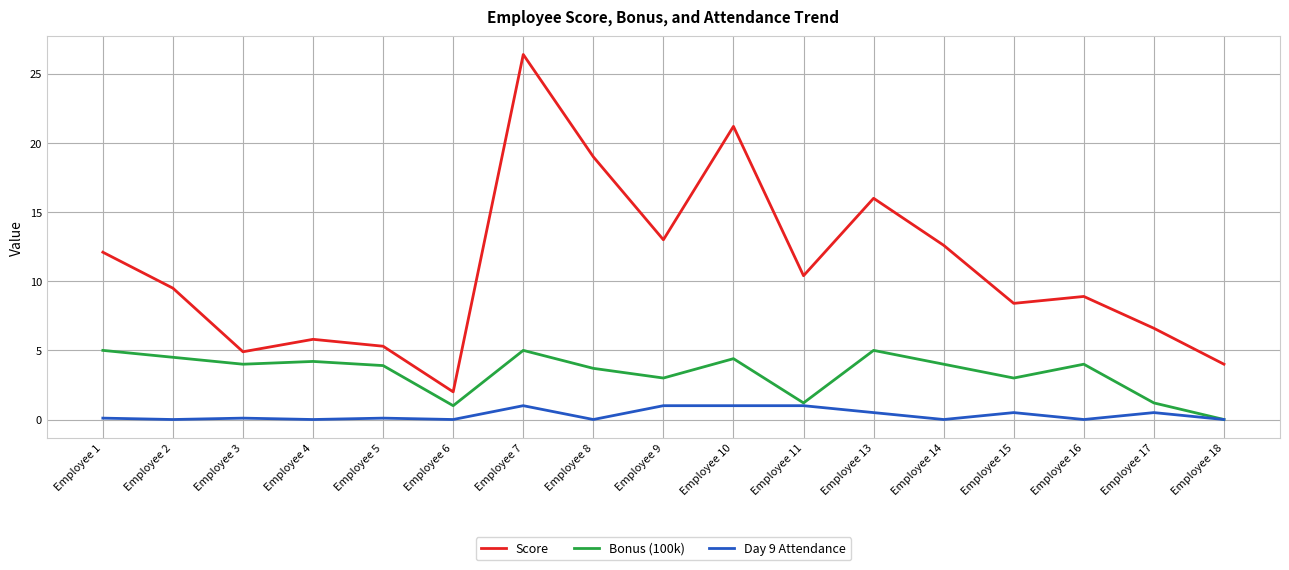

At which category is the sum across all series the highest?

Employee 7